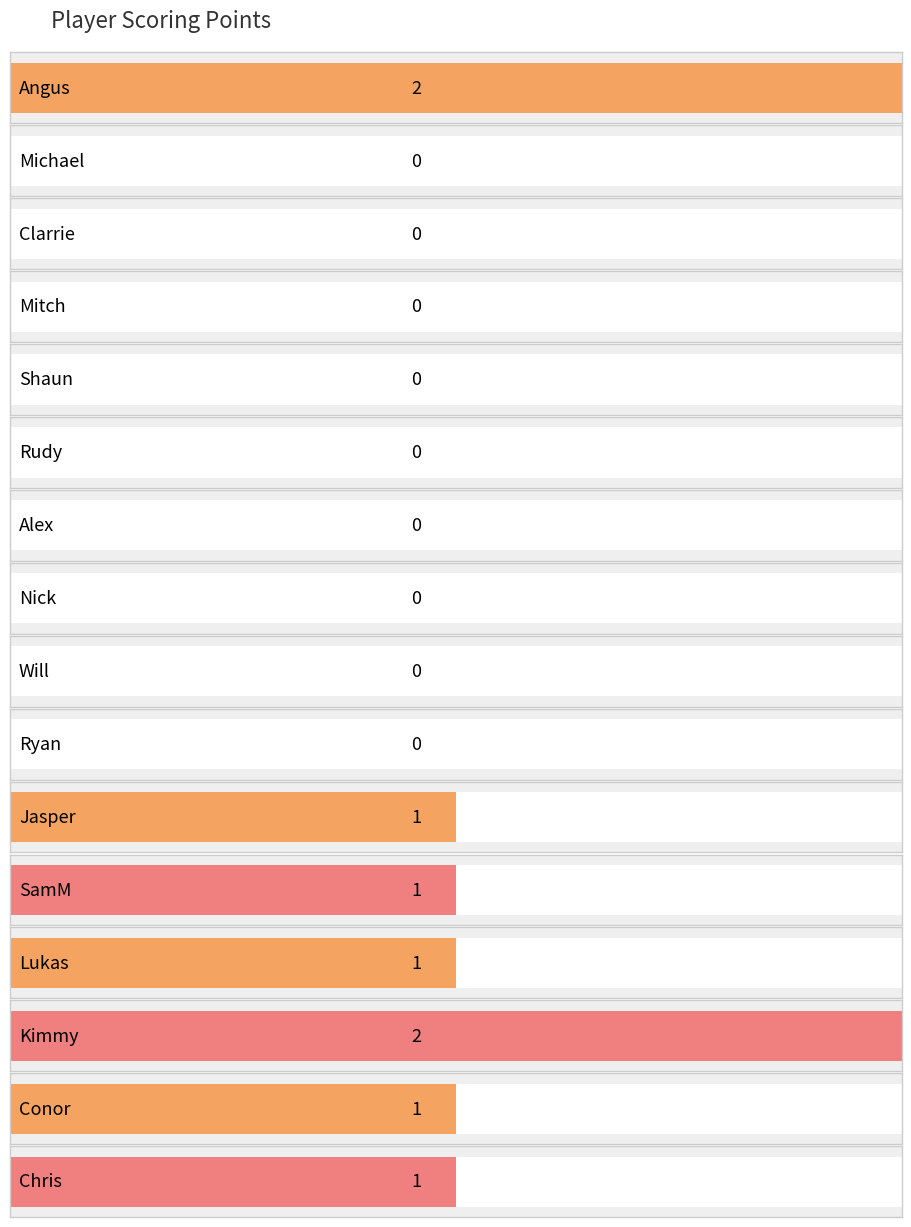

List the labels in order of value, largest first.

Angus, Kimmy, Jasper, SamM, Lukas, Conor, Chris, Michael, Clarrie, Mitch, Shaun, Rudy, Alex, Nick, Will, Ryan